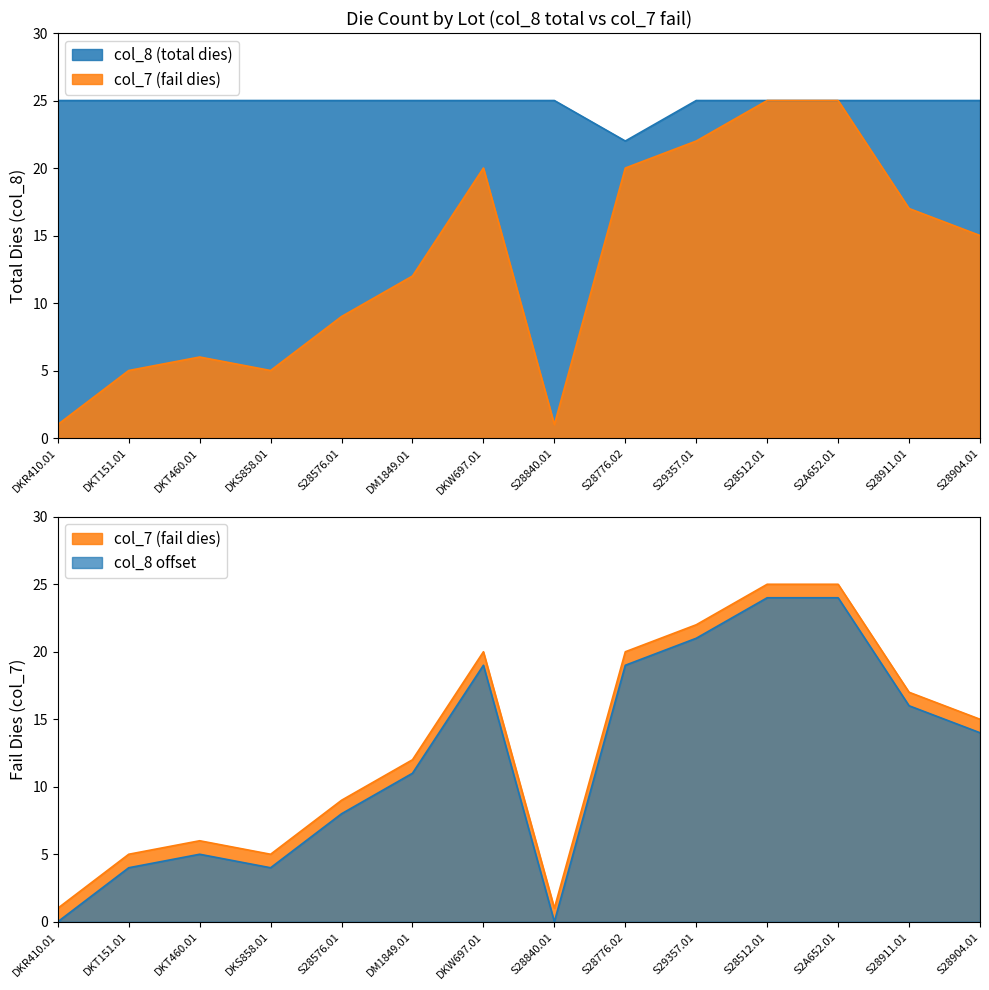

Which series has the largest total across all categories?

col_8 (total dies)